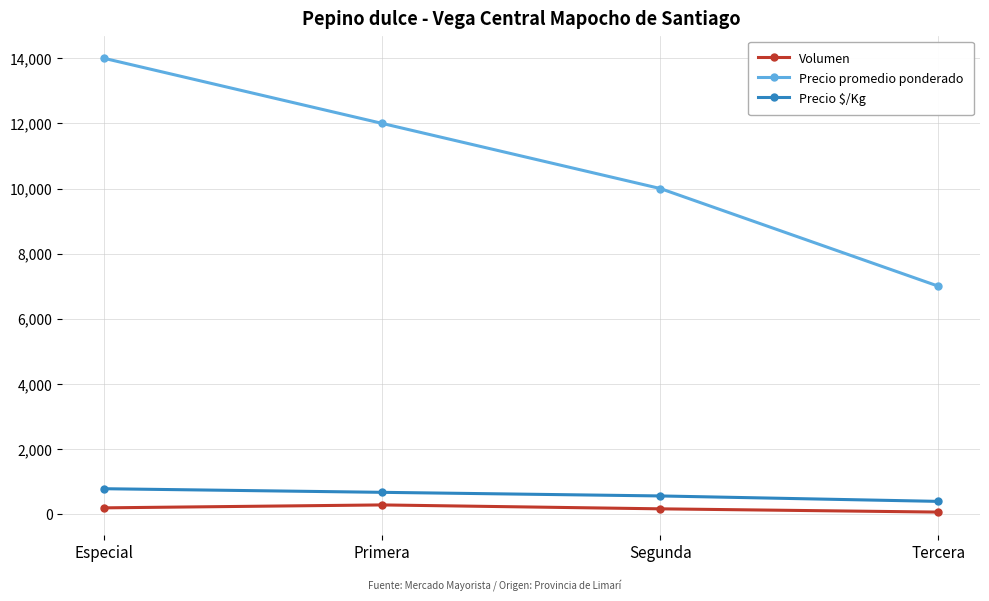

List the series in order of their peak value, highest first.

Precio promedio ponderado, Precio $/Kg, Volumen